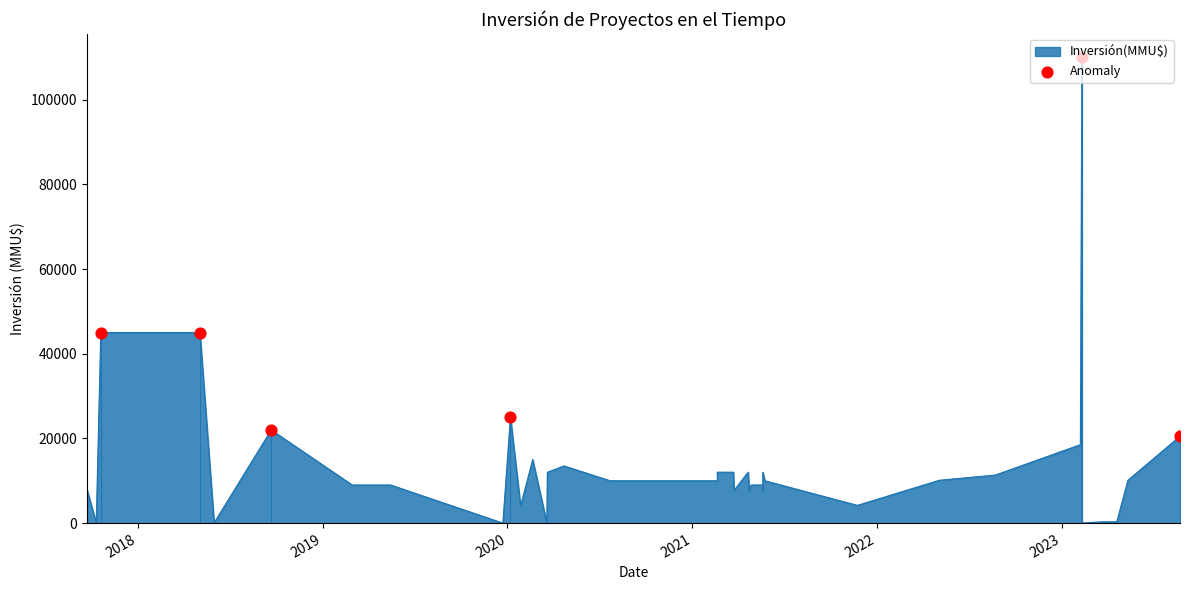

Between 9 and 28, which is larger?

28